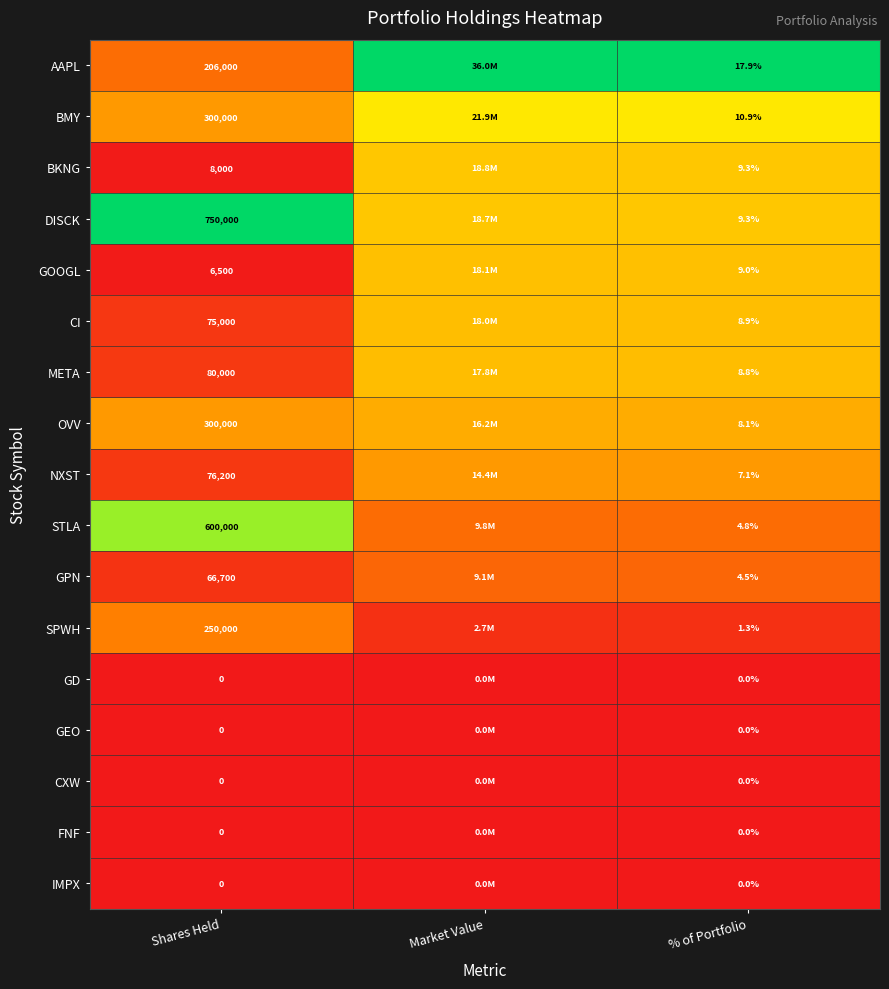

Count the number of categories in the chart.

3